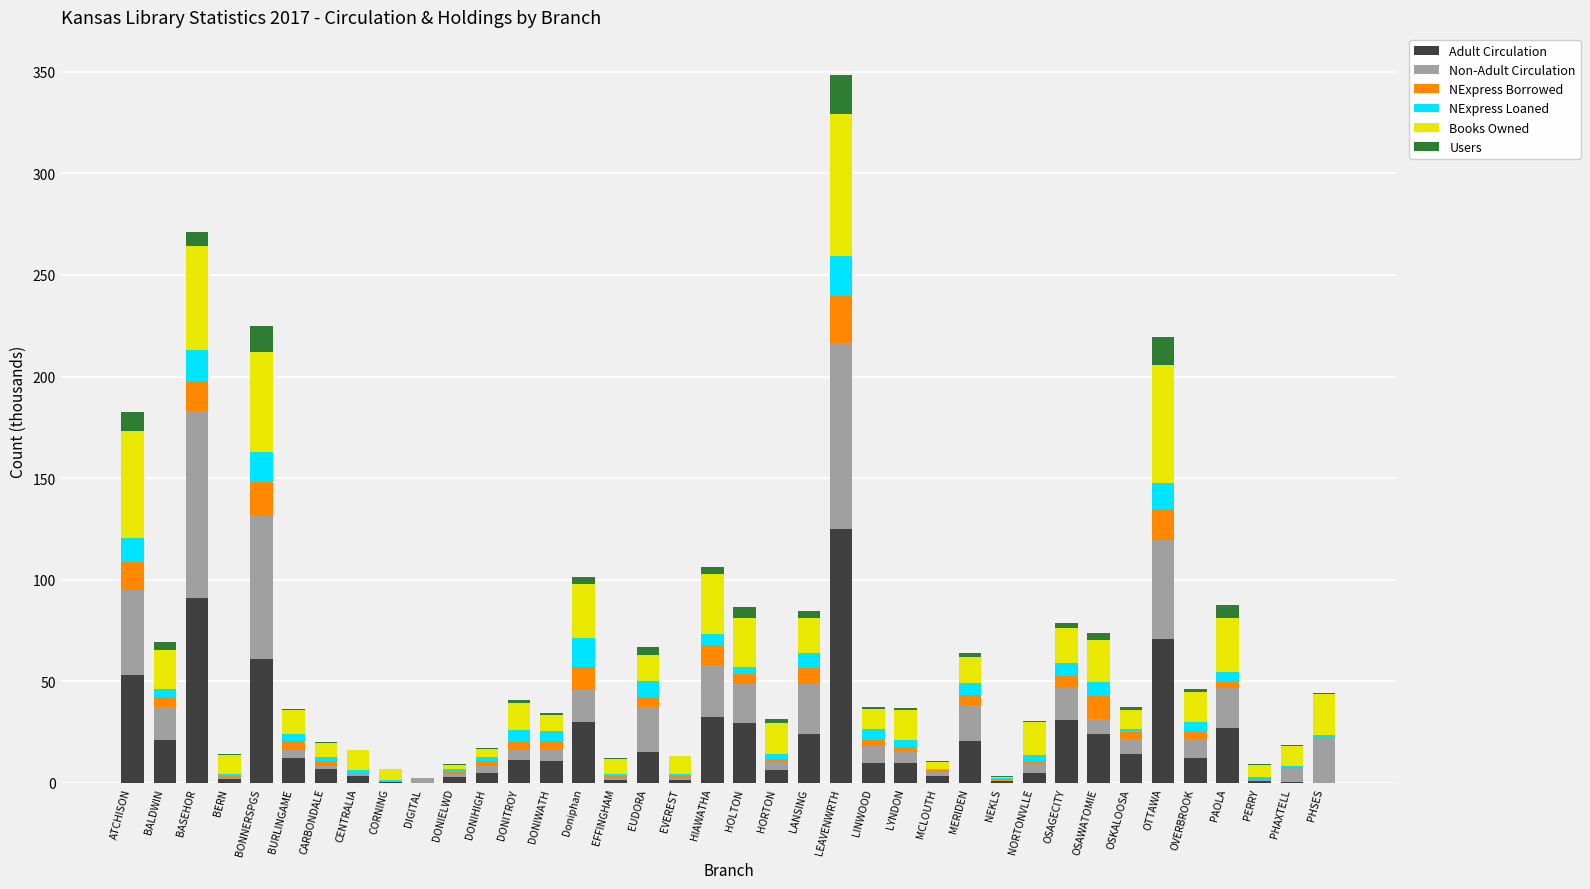

What is the highest value of the Adult Circulation series?

125.1